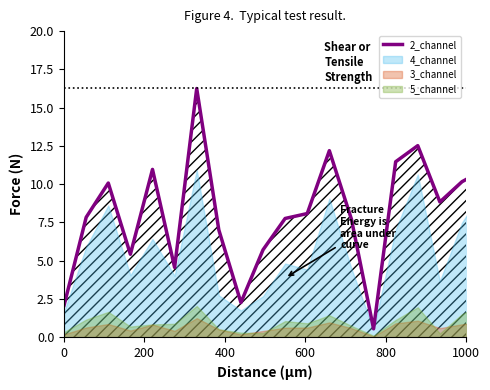

What is the smallest value displayed?

0.5